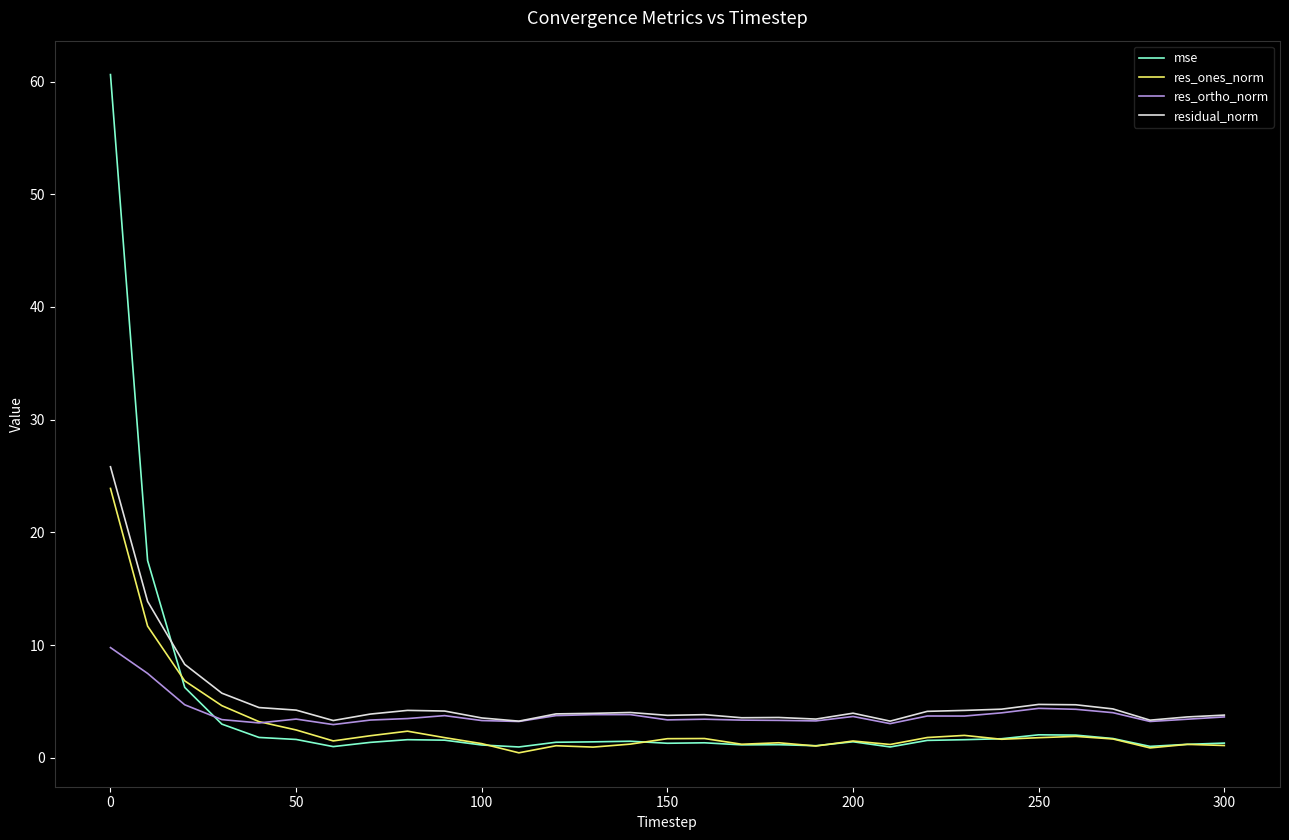

Which series has the widest spread of values?

mse